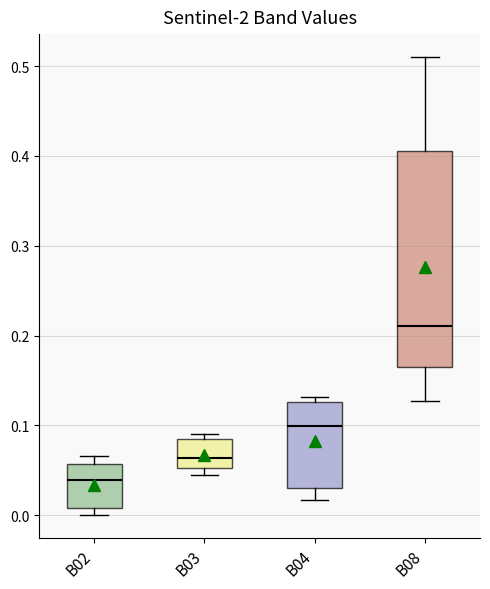

Where does the lower whisker of the box for B04 end on the y-axis? The values are not printed on the chart, so give them approximately, as read against the axis.

0.02